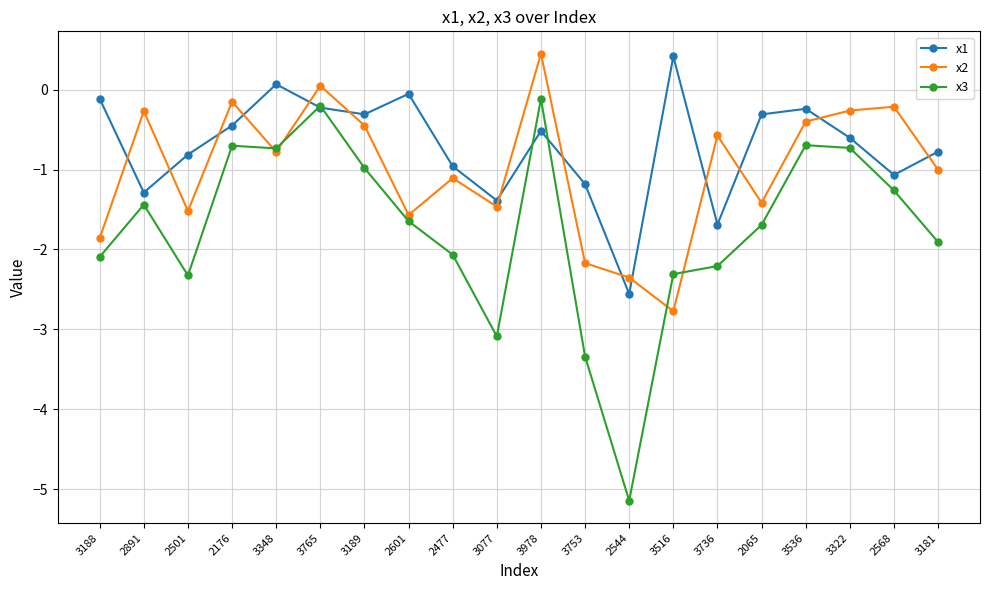

Where is the first local maximum for x3?

2891